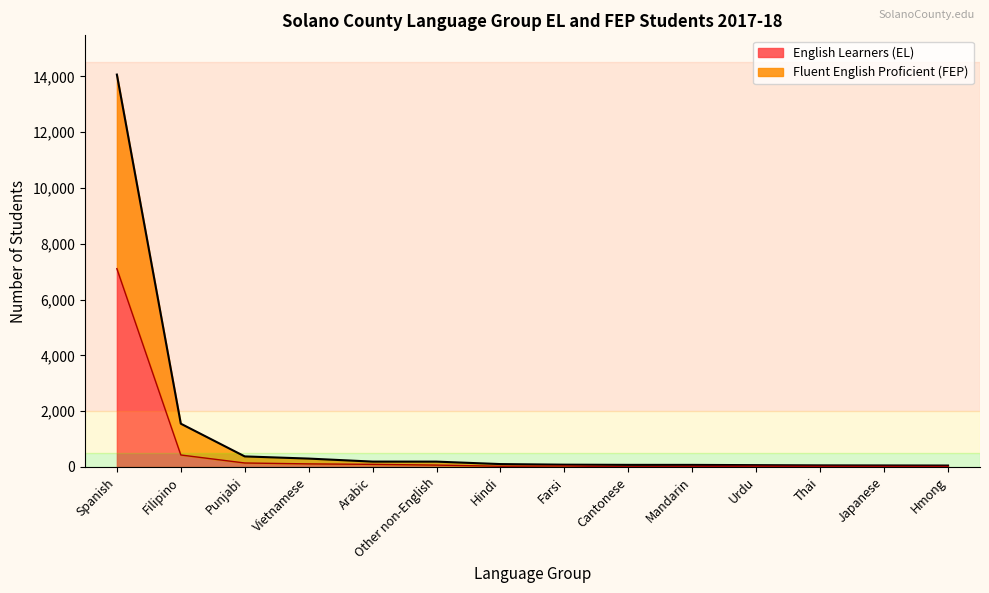

True or false: English Learners (EL) has a value of 63 at Arabic.

False